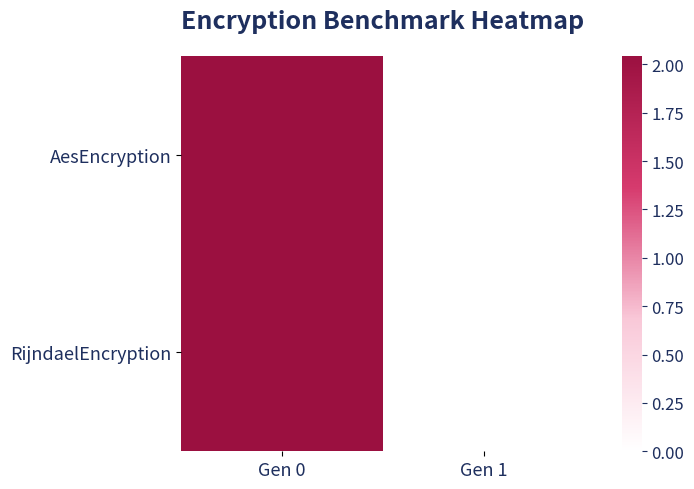

Which series has the largest range (max minus min)?

RijndaelEncryption